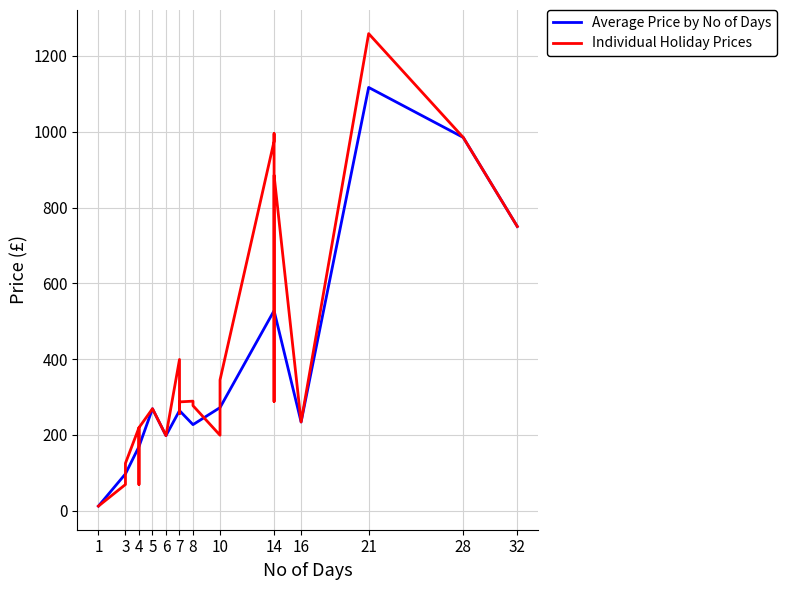

At which category does the data reach its first local valley?

6